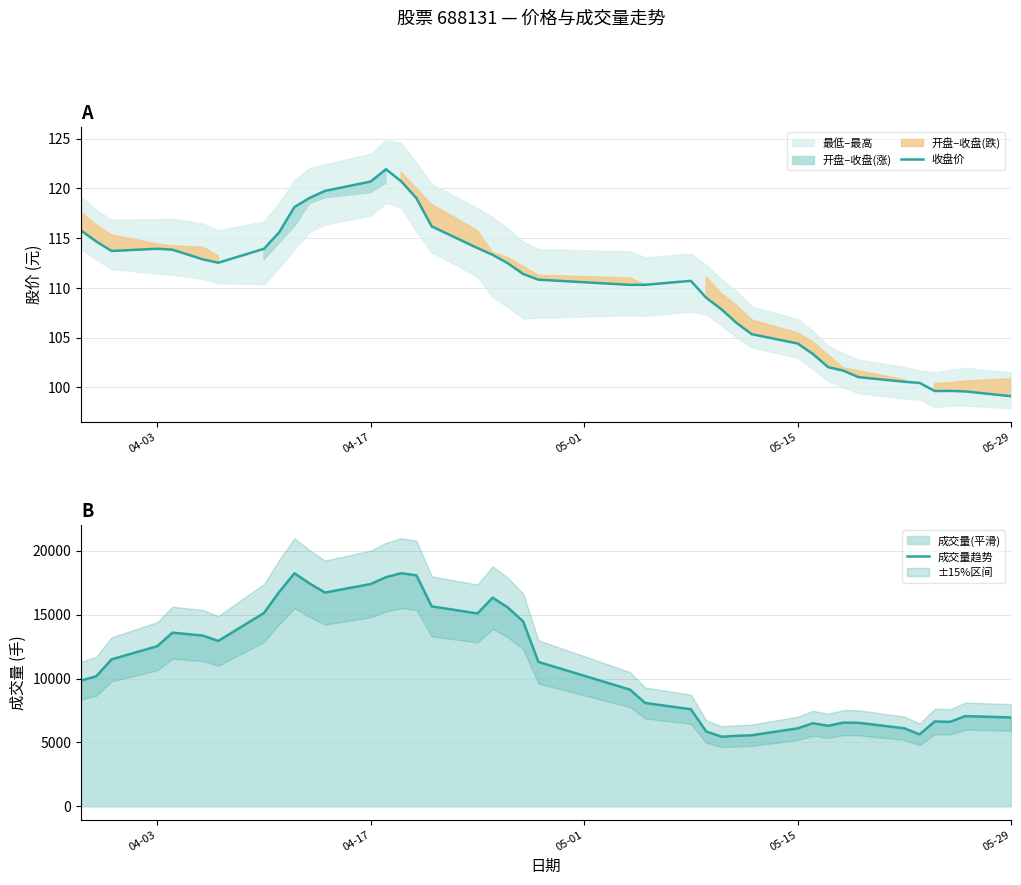

At how many categories does at least one series exceed 2843?

40